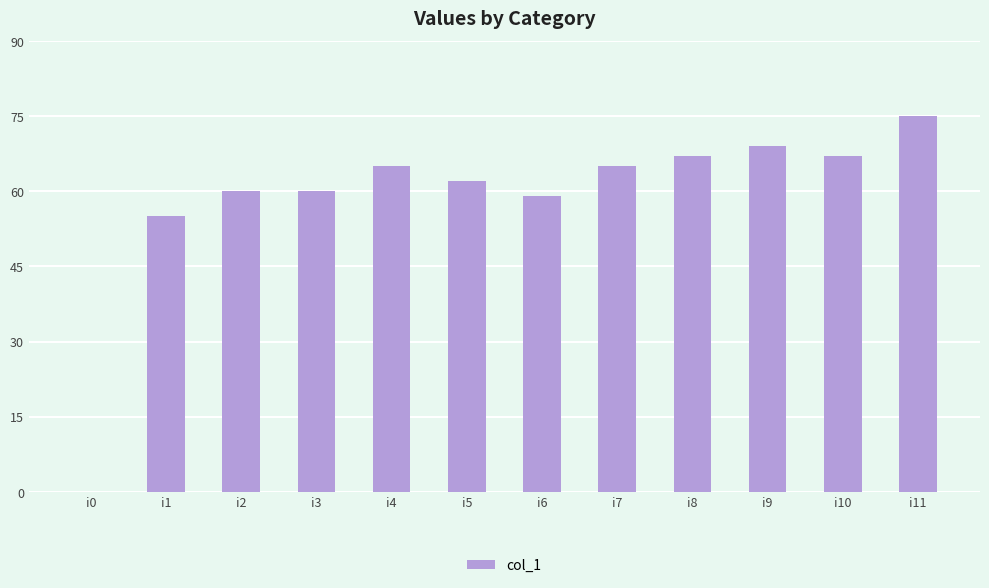

How many positive values are there?

11